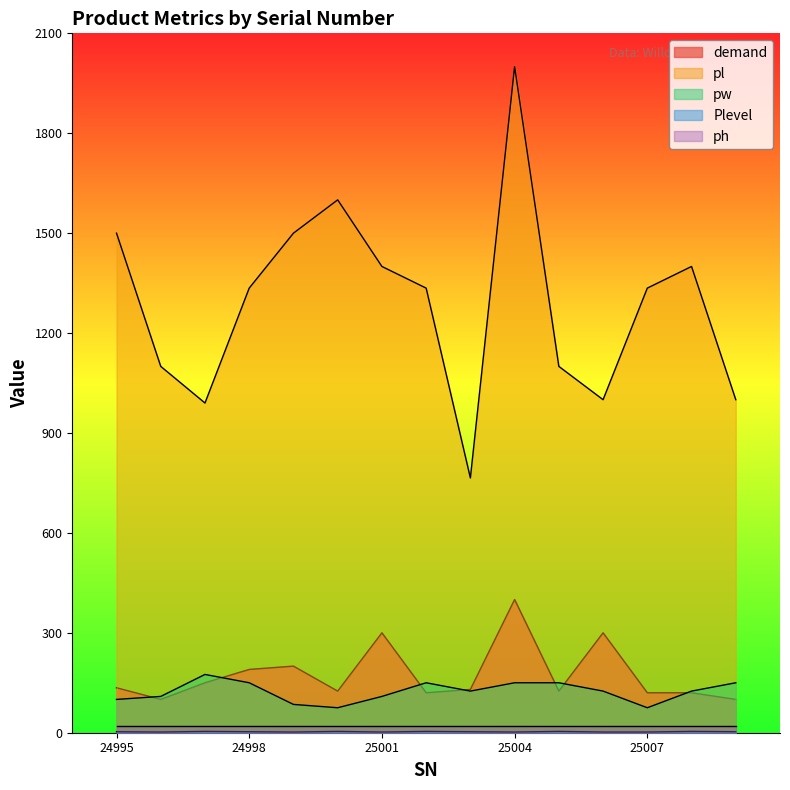

What is the average value of the Plevel series?

3